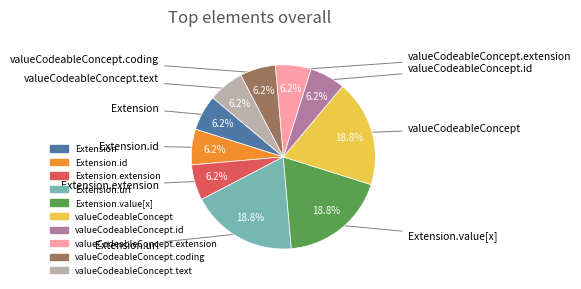

Is there any slice that represents more than half of the pie?

No